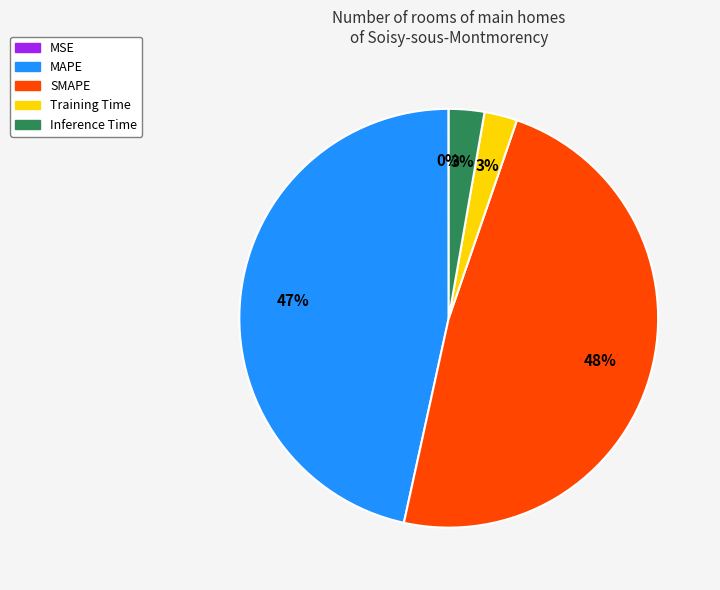

The Inference Time slice represents 3% of the pie. True or false?

True